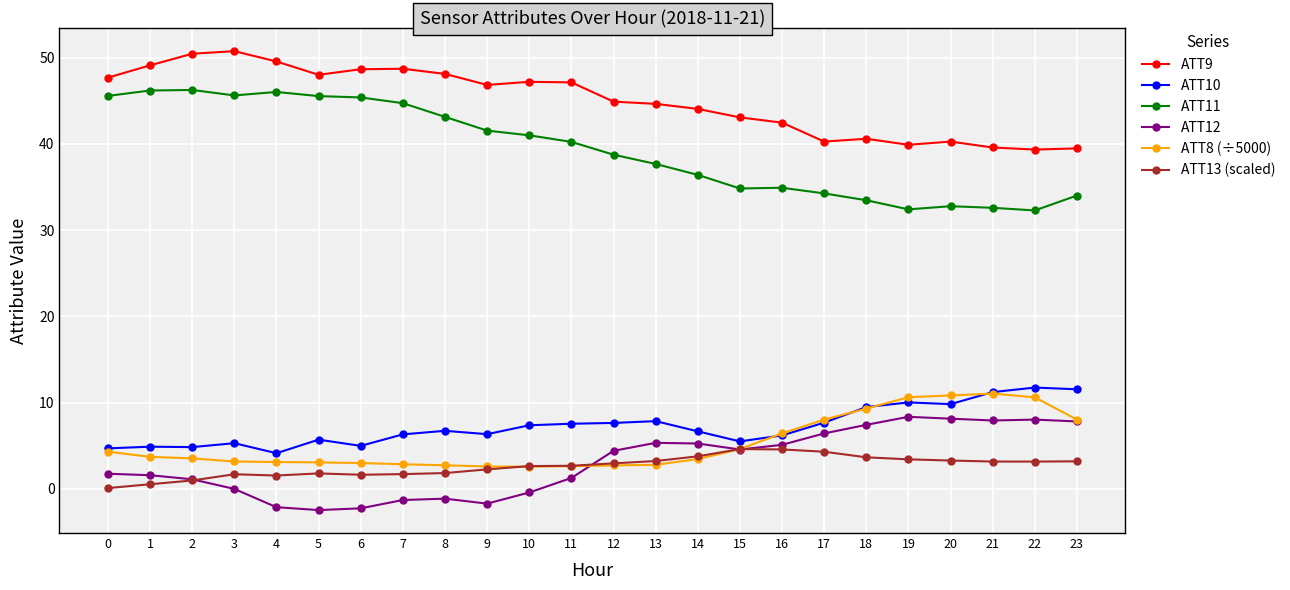

True or false: ATT9 and ATT8 (÷5000) intersect in this chart.

False